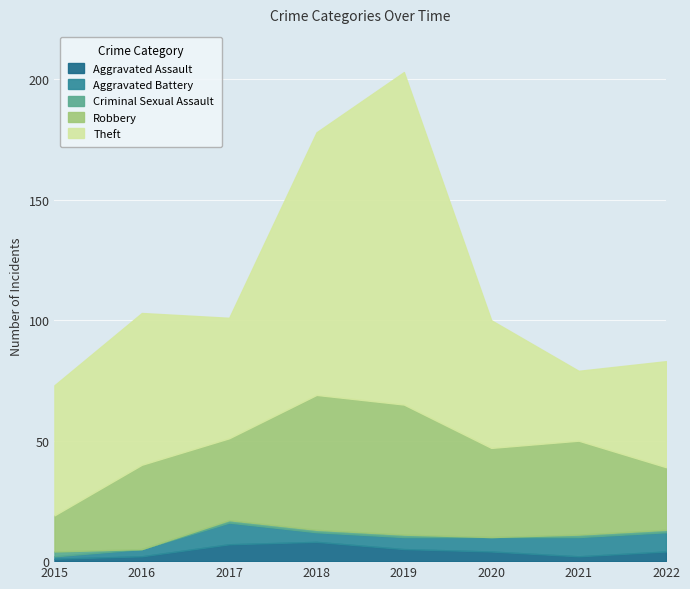

Reading left to right, transcribe all the data shown in this chart.

Aggravated Assault: 1	2	7	8	5	4	2	4
Aggravated Battery: 1	3	9	4	5	6	8	8
Criminal Sexual Assault: 2	0	1	1	1	0	1	1
Robbery: 15	35	34	56	54	37	39	26
Theft: 54	63	50	109	138	53	29	44